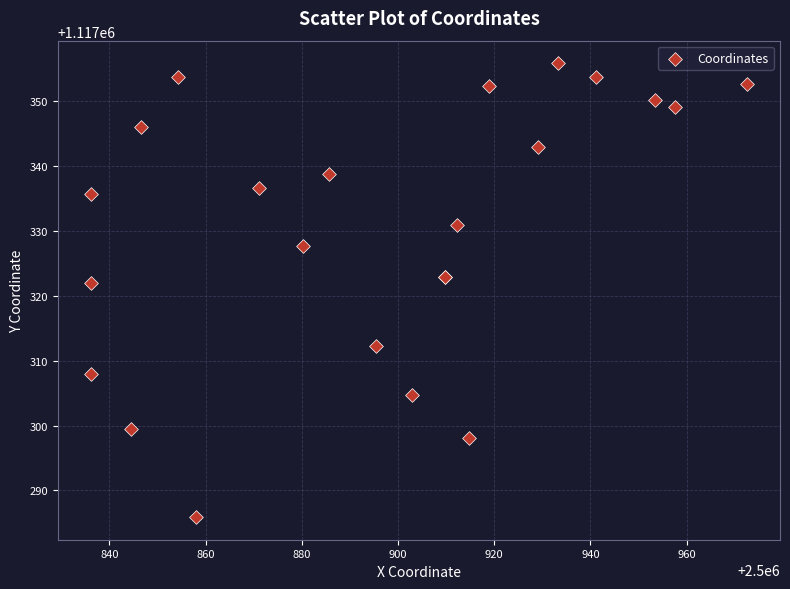

What Y value in the scatter plot is closest to 1117320?

1117322.0